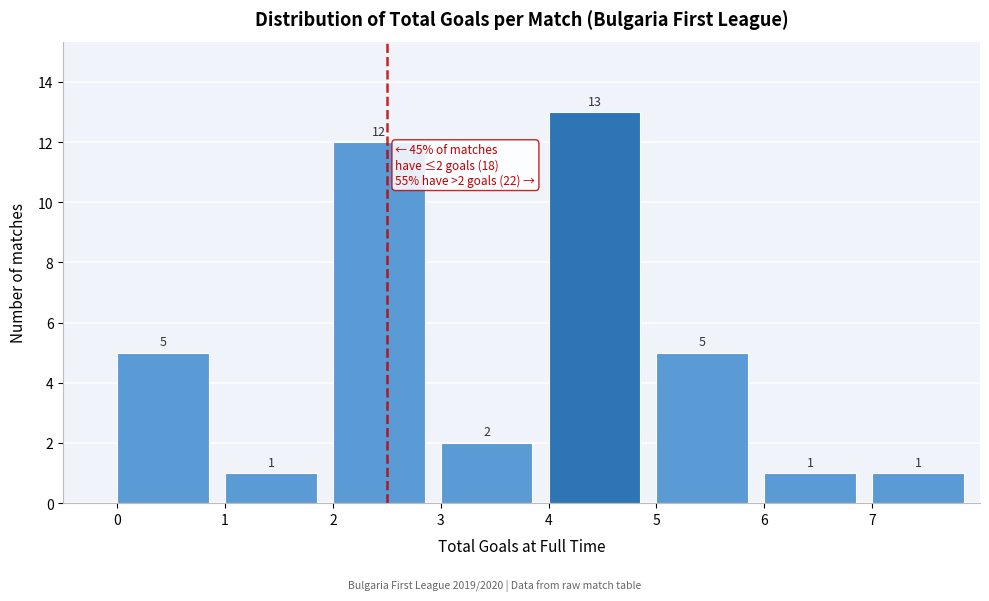

How tall is the bar that spans 0 to 1 on the x-axis?

5